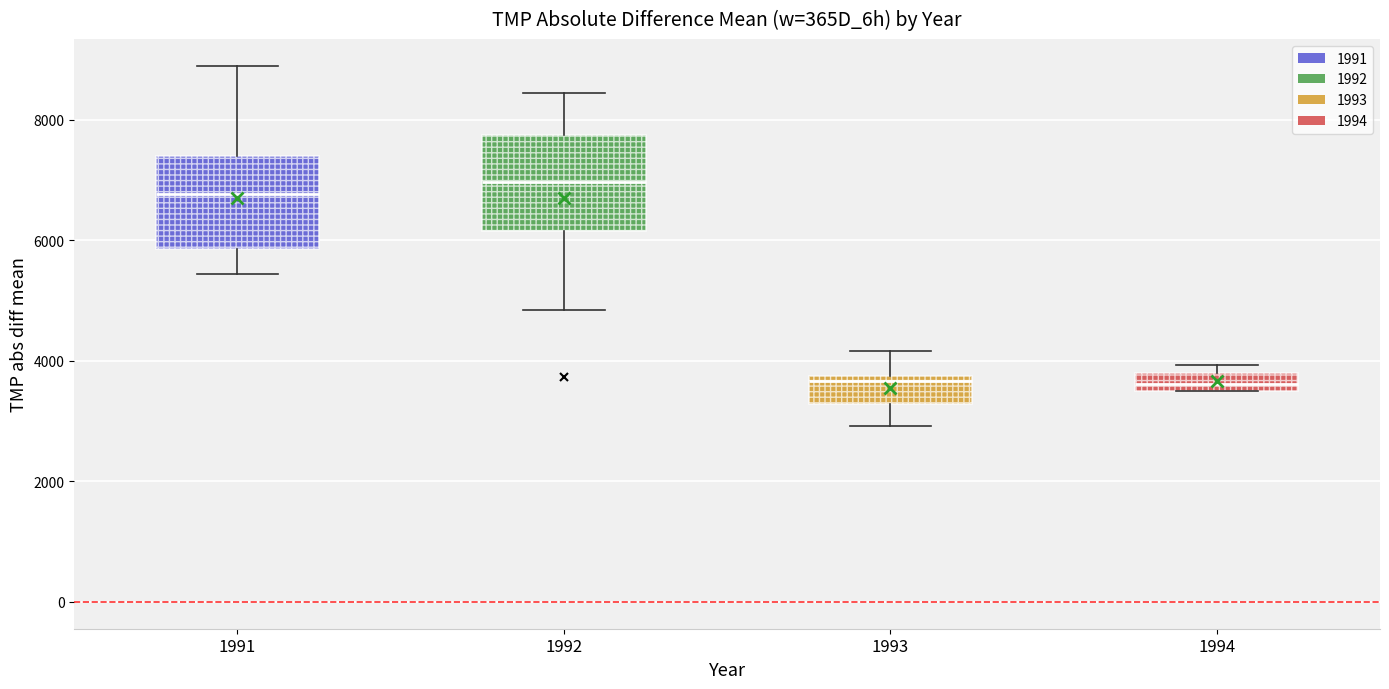

Reading left to right, transcribe this box plot: for each box, give where its median line is, the range the box spans, and where its two whiskers end, as read against the y-axis. The values are not printed on the chart, so give them approximately, as read against the axis.

1991: median 6800, box 5800 to 7400, whiskers 5400 to 8800
1992: median 7000, box 6200 to 7800, whiskers 4800 to 8400
1993: median 3600, box 3200 to 3800, whiskers 3000 to 4200
1994: median 3600, box 3400 to 3800, whiskers 3400 to 4000